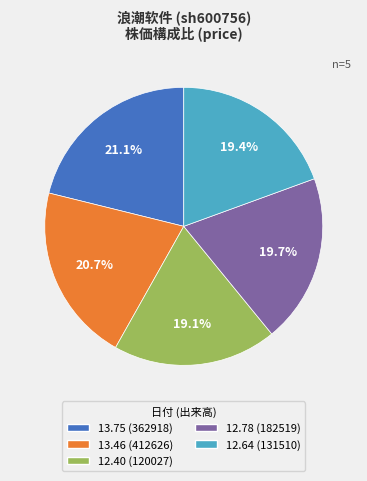

Is there any slice that represents more than half of the pie?

No